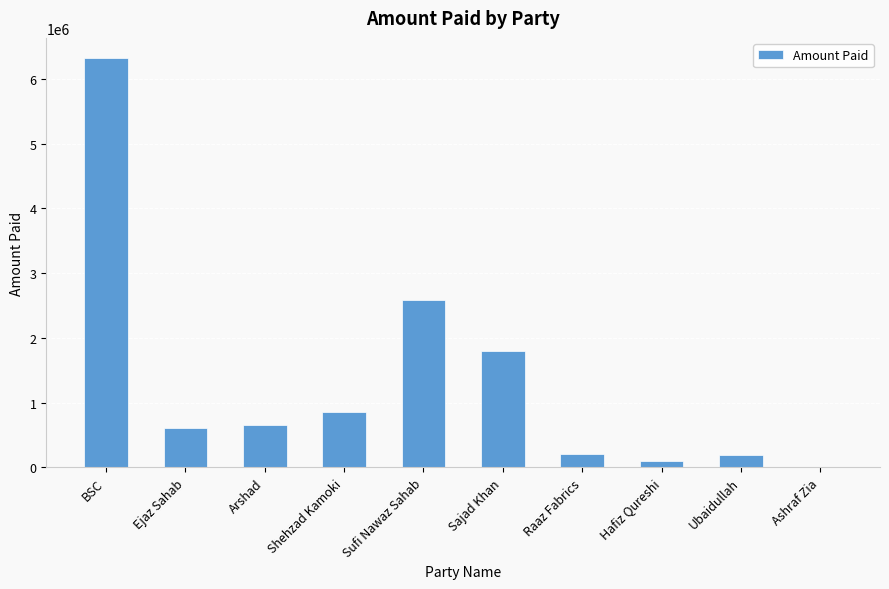

What is the maximum value shown in the chart?

6315144